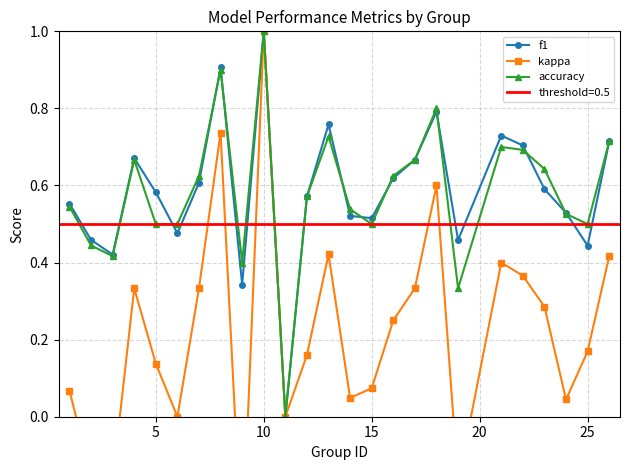

True or false: kappa and f1 cross at least once.

False